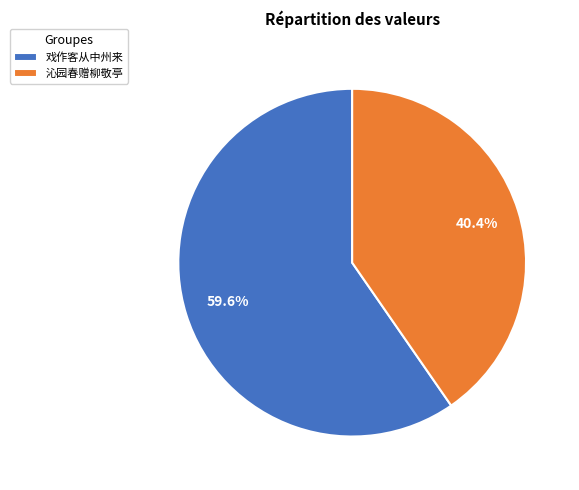

Count the number of slices in the pie.

2